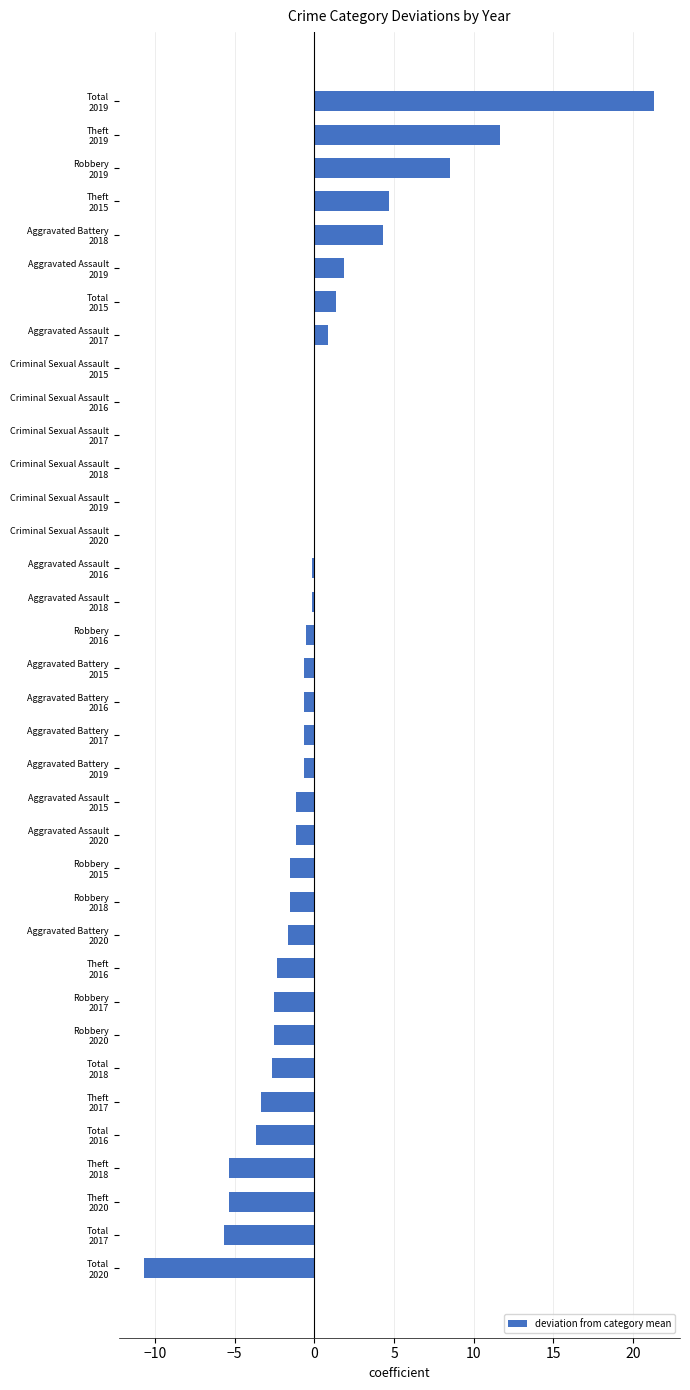

Count the number of data series in this chart.

1